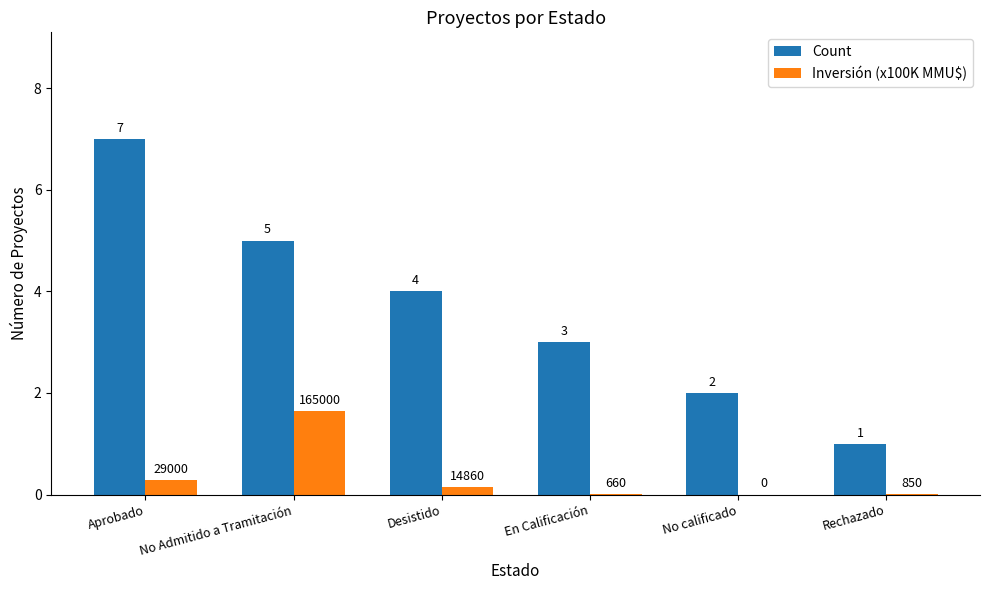

Between Desistido and No calificado, which series saw the biggest shift?

Count